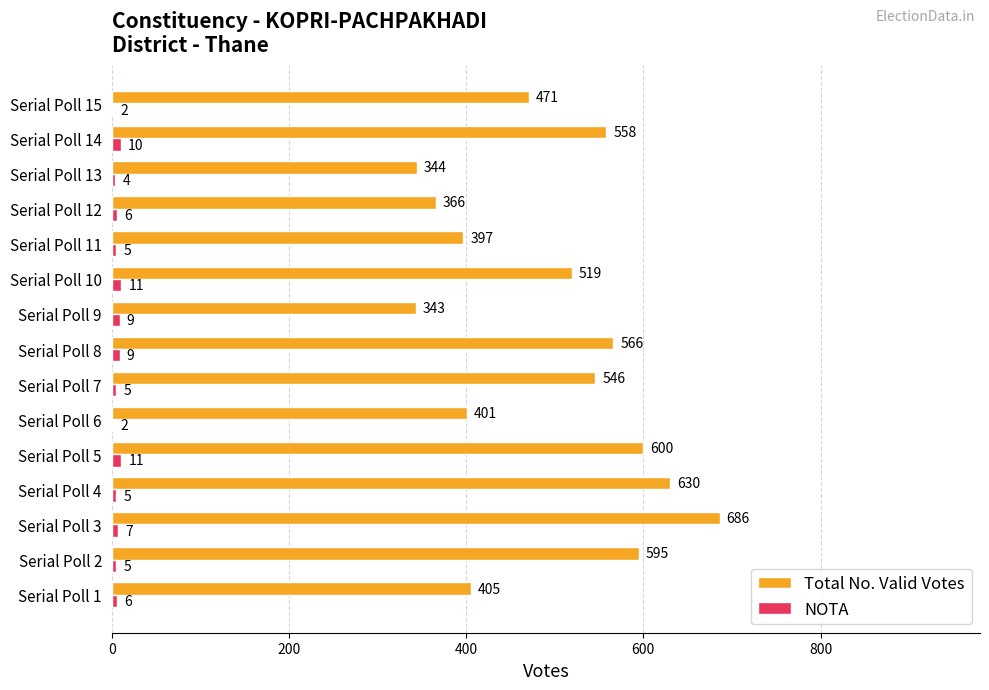

What is the approximate value of NOTA at Serial Poll 9?

9